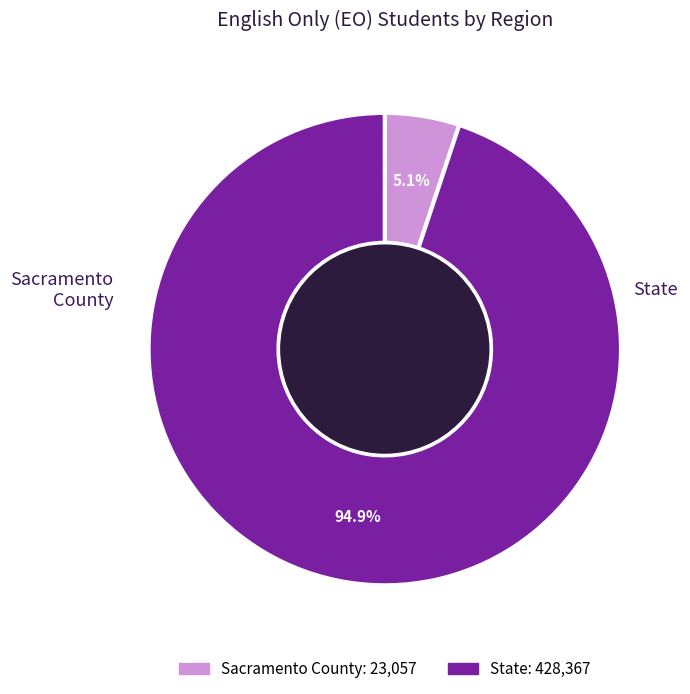

Do State and Sacramento County together represent more than half of the pie?

Yes